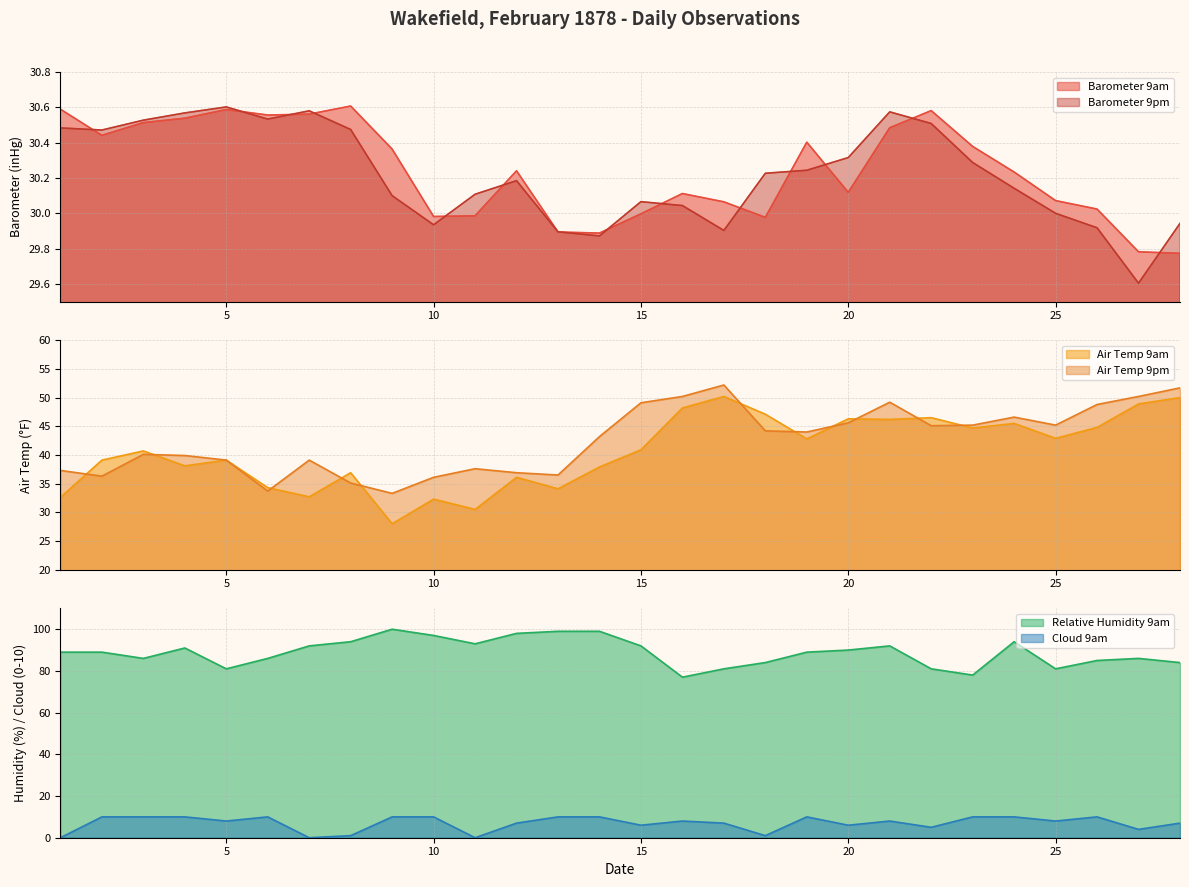

What is the difference between the highest and lowest values at 25?

73.0